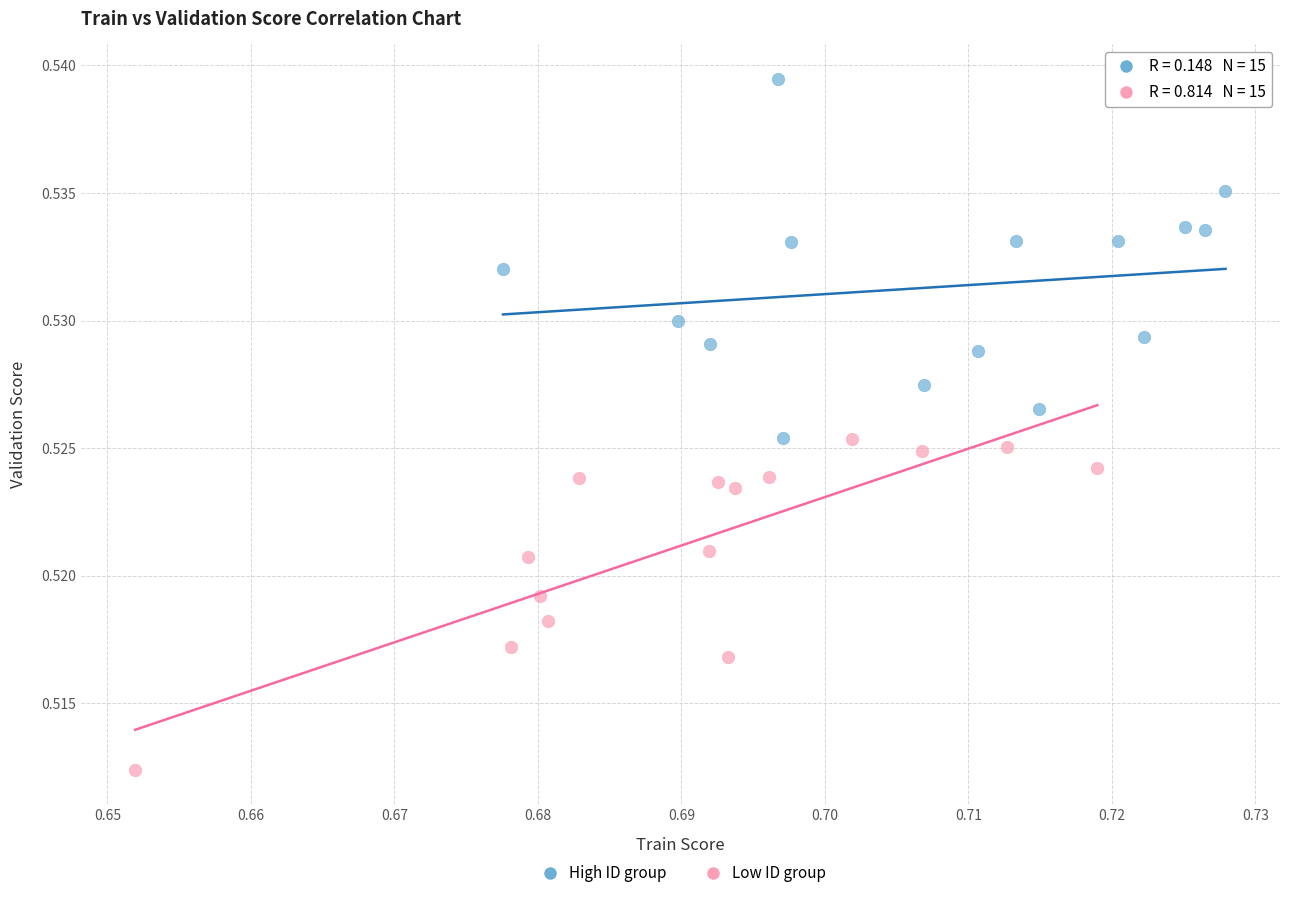

Which series reaches the maximum Y coordinate?

High ID group